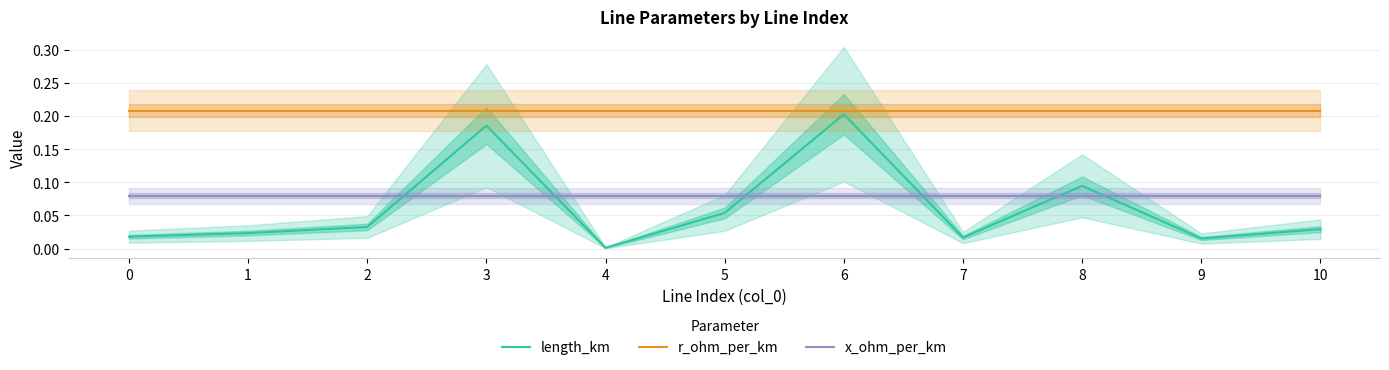

What is the difference between the second highest and minimum values in the length_km series?

0.2